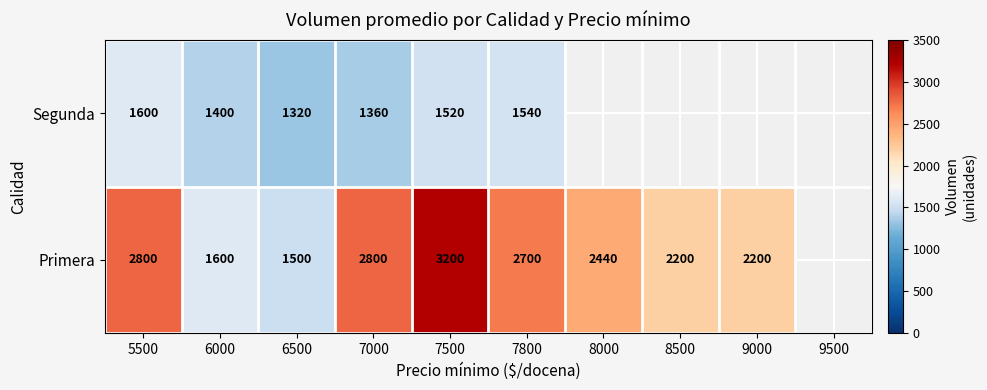

Rank the series at 6500 from highest to lowest value.

Primera, Segunda